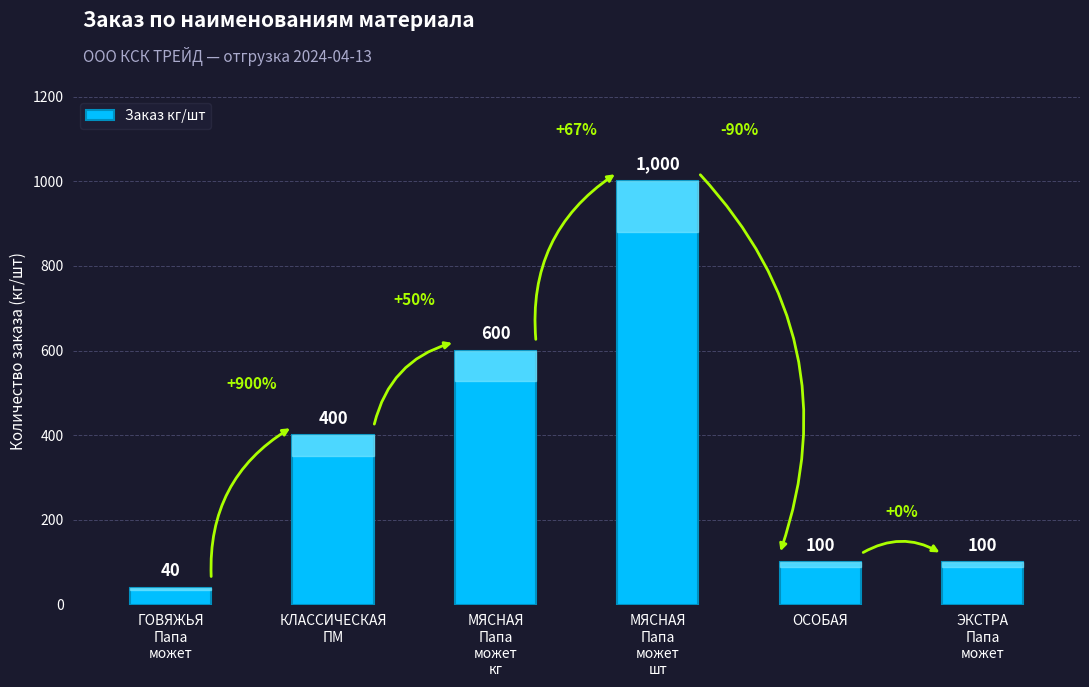

What is the difference between the maximum and minimum values?

960